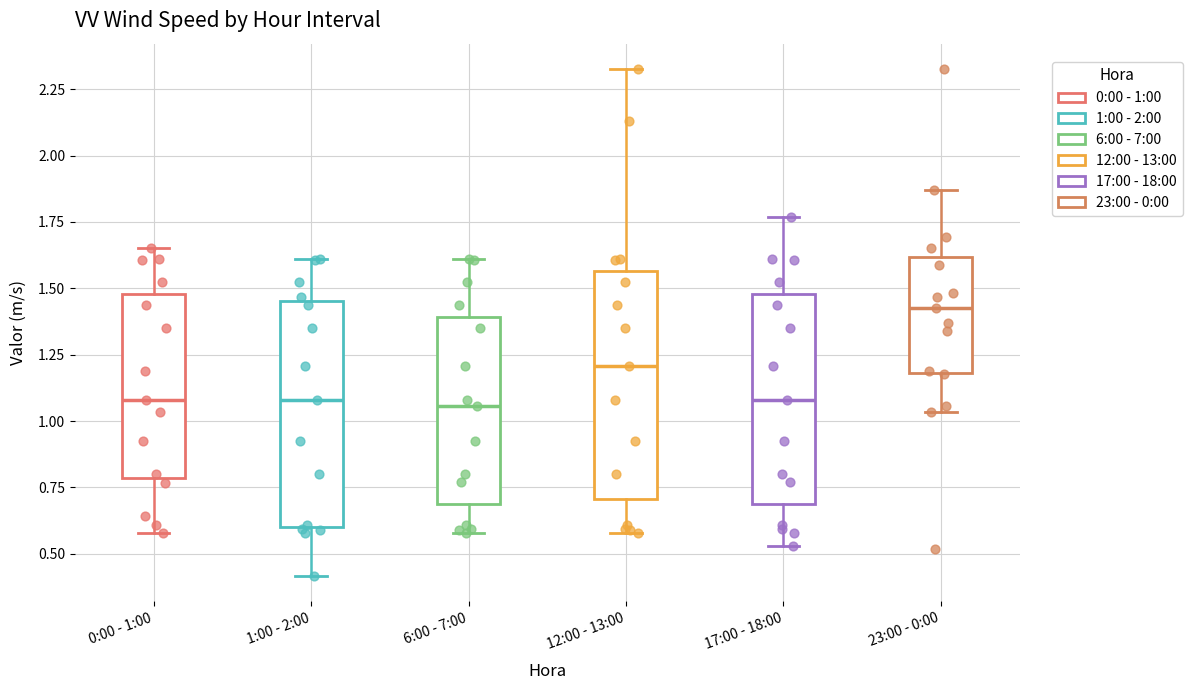

Reading left to right, transcribe this box plot: for each box, give where its median line is, the range the box spans, and where its two whiskers end, as read against the y-axis. The values are not printed on the chart, so give them approximately, as read against the axis.

0:00 - 1:00: median 1.10, box 0.80 to 1.50, whiskers 0.60 to 1.65
1:00 - 2:00: median 1.10, box 0.60 to 1.45, whiskers 0.40 to 1.60
6:00 - 7:00: median 1.05, box 0.70 to 1.40, whiskers 0.60 to 1.60
12:00 - 13:00: median 1.20, box 0.70 to 1.55, whiskers 0.60 to 2.35
17:00 - 18:00: median 1.10, box 0.70 to 1.50, whiskers 0.55 to 1.75
23:00 - 0:00: median 1.45, box 1.20 to 1.60, whiskers 1.05 to 1.85